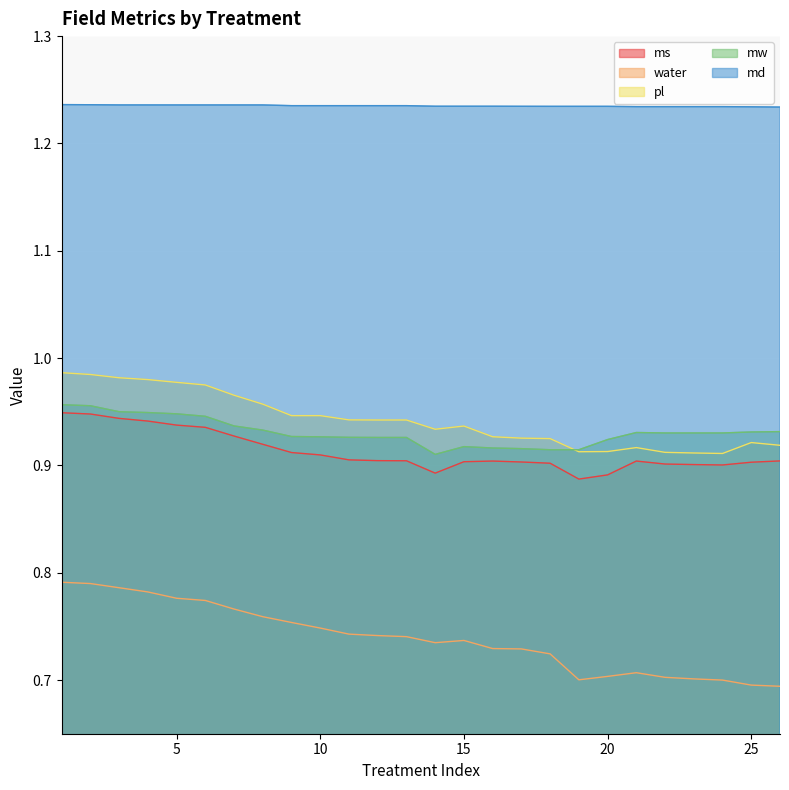

Which series ends up on top after the final intersection of mw and pl?

mw